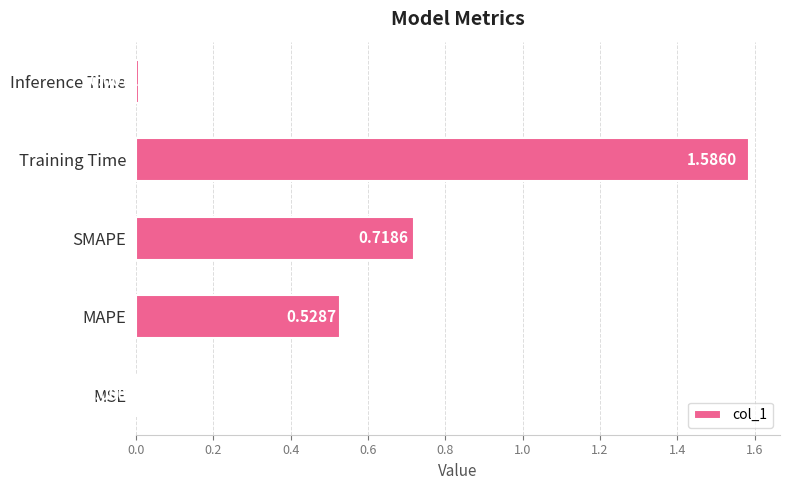

At which category does the chart reach its peak across all series?

Training Time